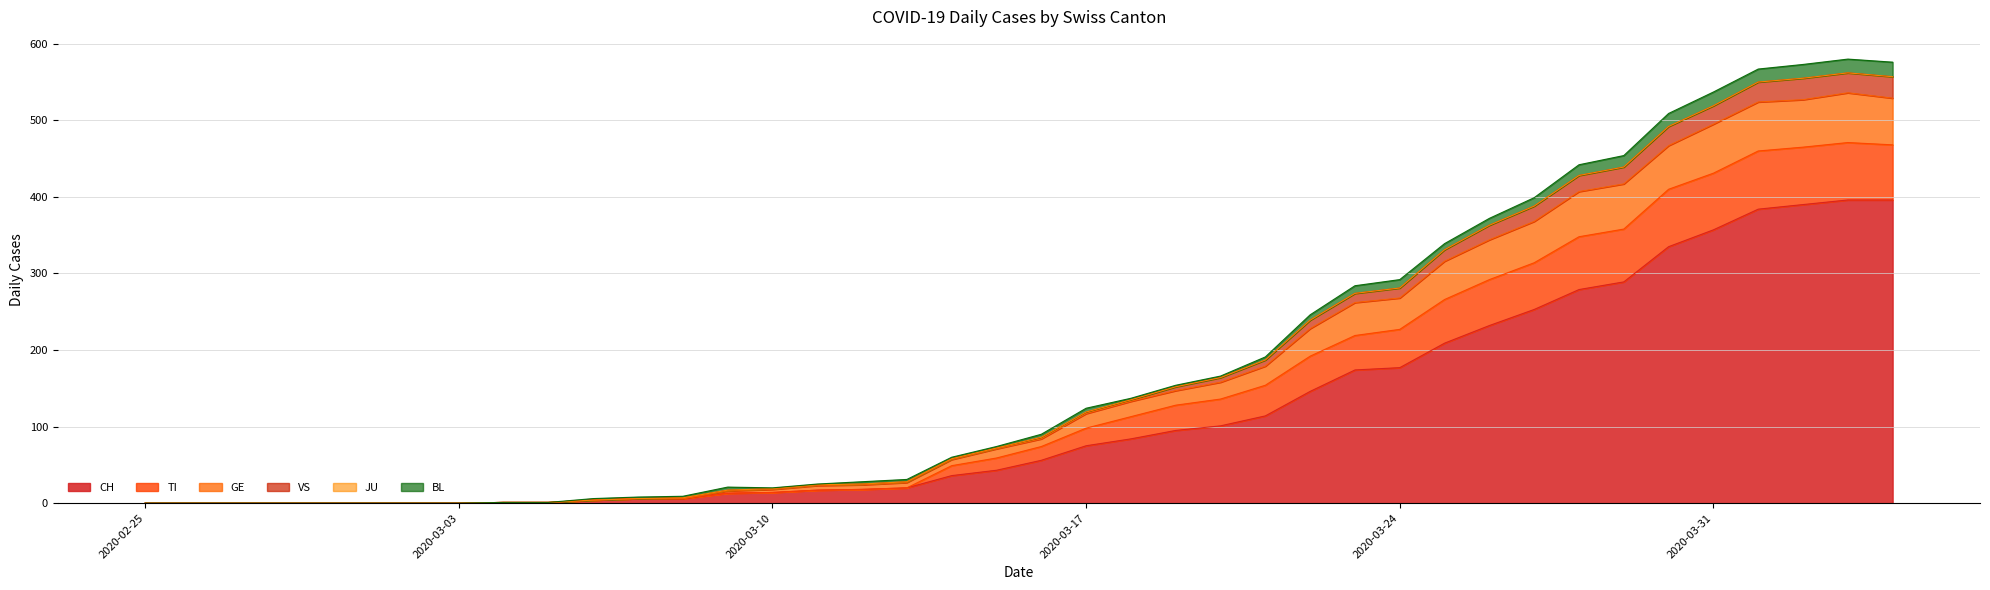

Does the chart have visible grid lines?

Yes